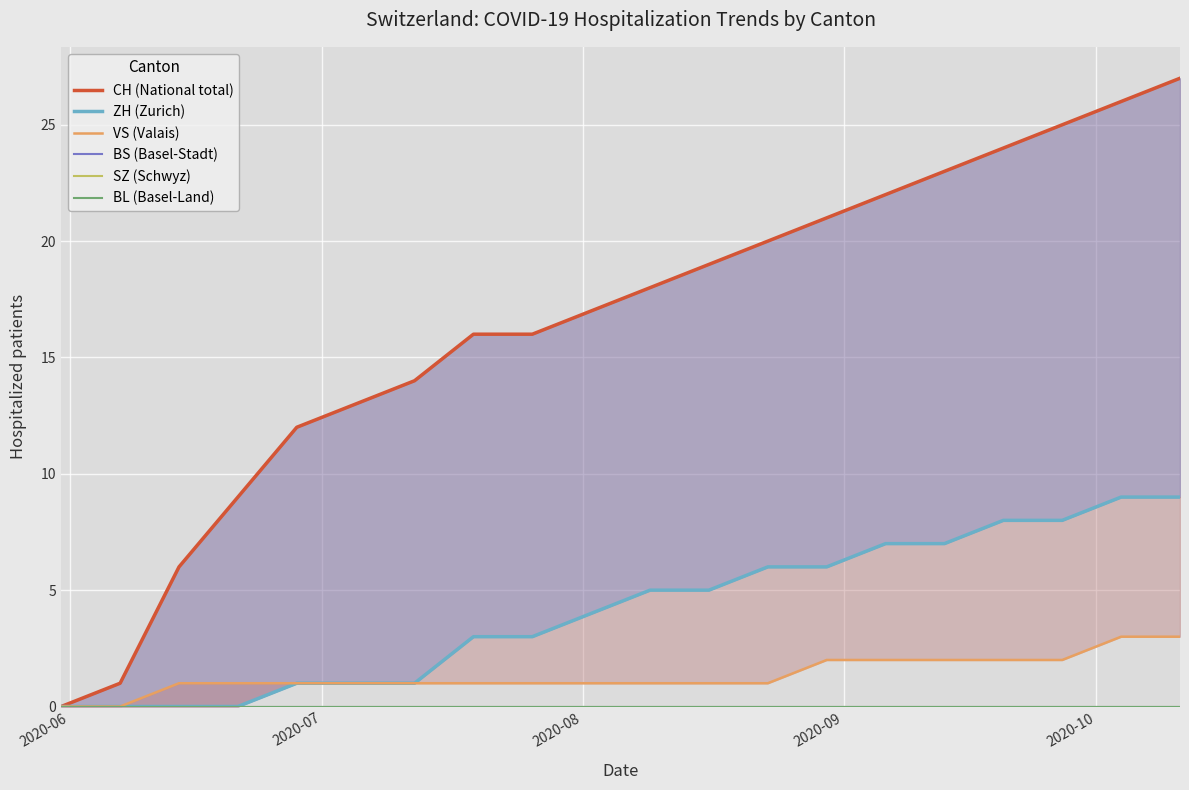

At which label does VS (Valais) reach its minimum?

2020-06